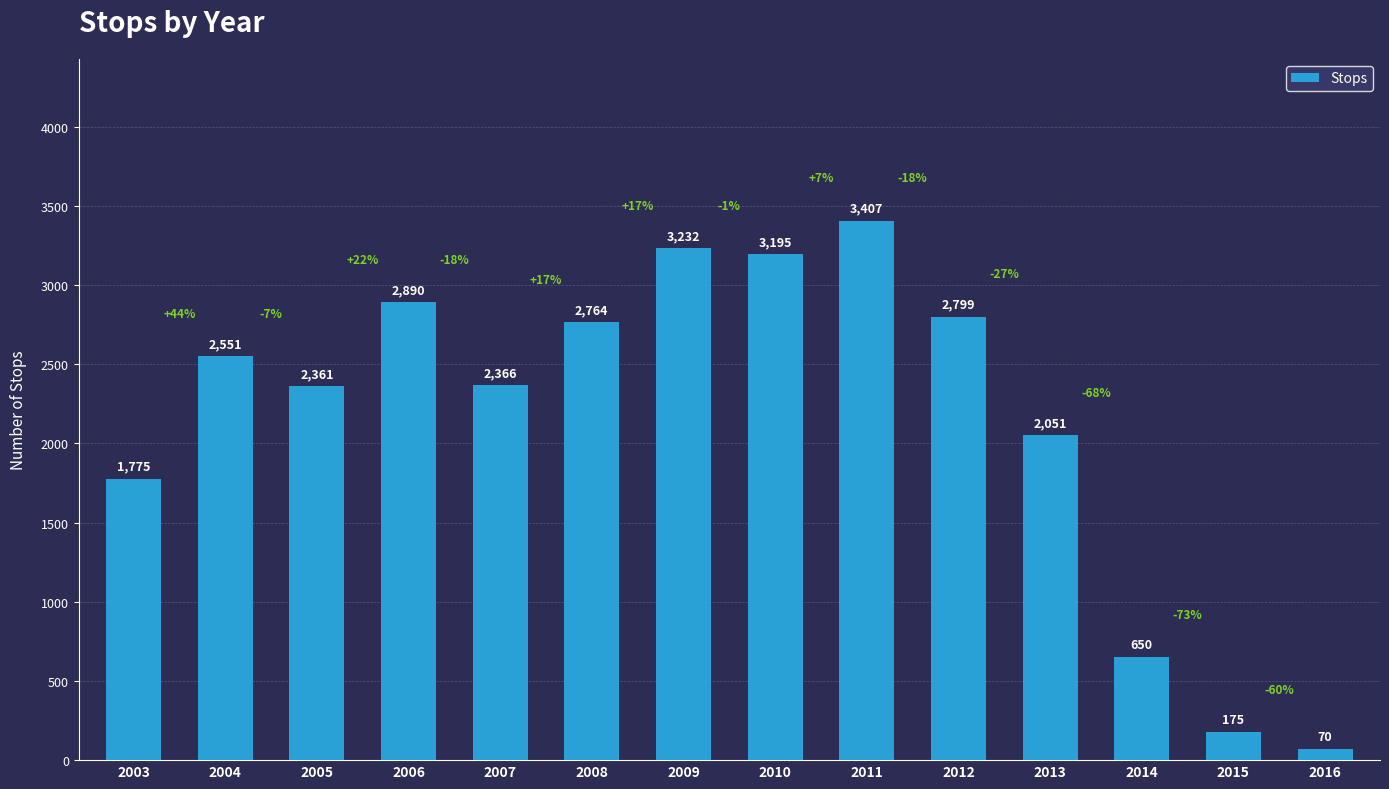

Reading left to right, what are all the values shown in this chart?

1775	2551	2361	2890	2366	2764	3232	3195	3407	2799	2051	650	175	70